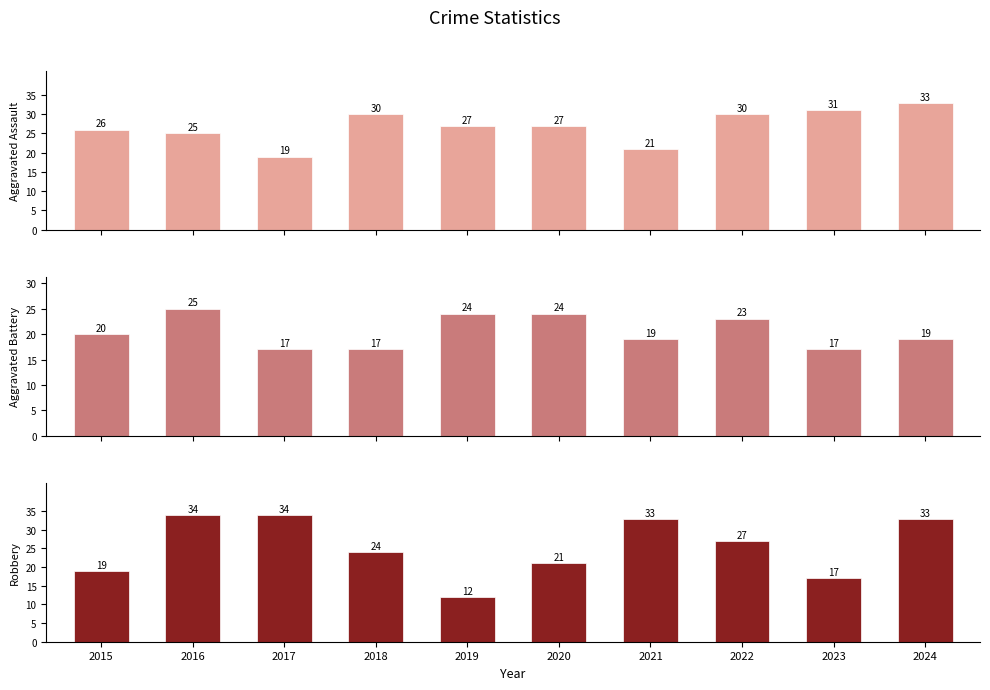

Count the number of categories in the chart.

10